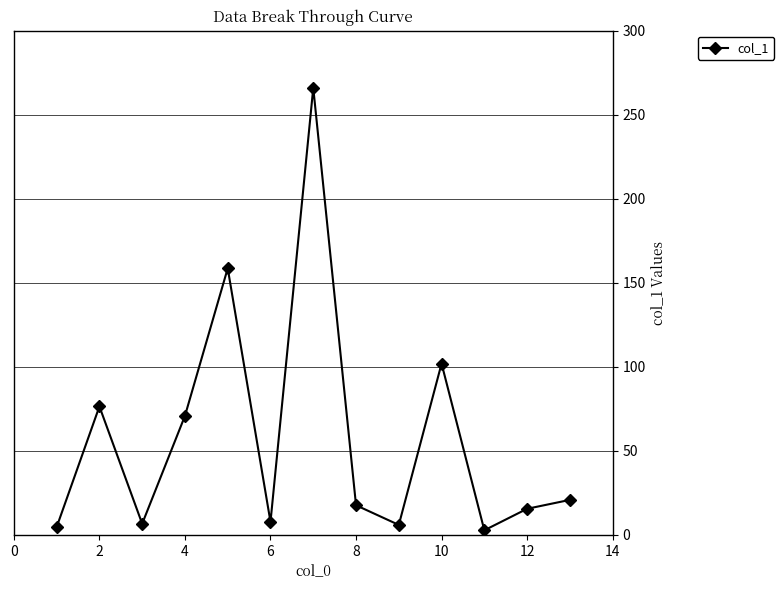

What is the greatest value displayed?

266.0